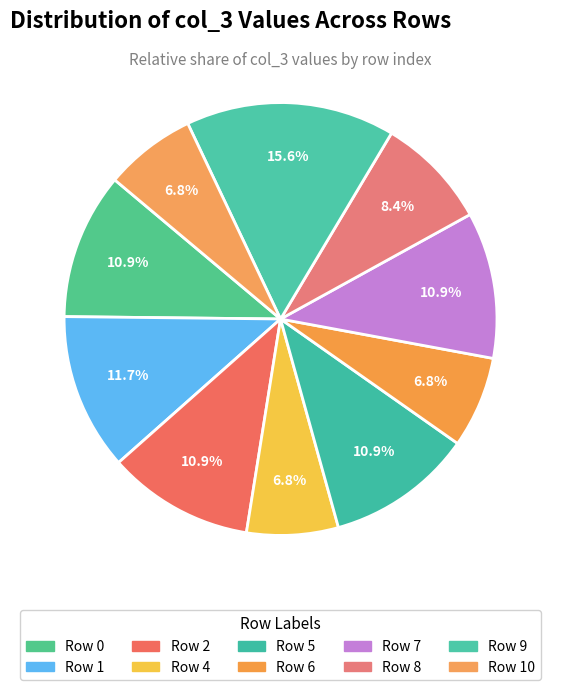

How many slices are in this pie chart?

10